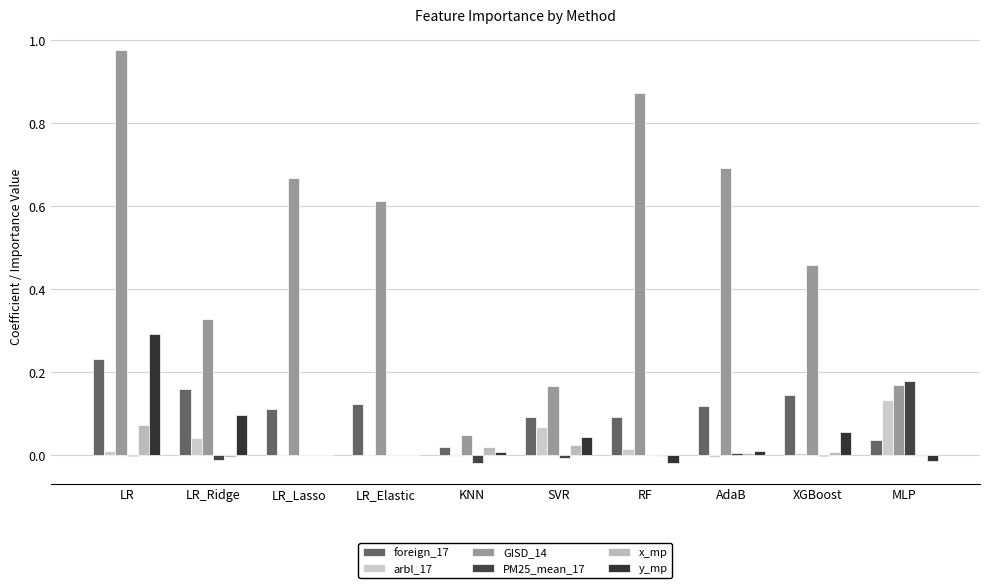

Reading left to right, transcribe all the data shown in this chart.

foreign_17: LR=0.2	LR_Ridge=0.2	LR_Lasso=0.1	LR_Elastic=0.1	KNN=0.0	SVR=0.1	RF=0.1	AdaB=0.1	XGBoost=0.1	MLP=0.0
arbl_17: LR=0.0	LR_Ridge=0.0	LR_Lasso=-0.0	LR_Elastic=0.0	KNN=-0.0	SVR=0.1	RF=0.0	AdaB=-0.0	XGBoost=0.0	MLP=0.1
GISD_14: LR=1.0	LR_Ridge=0.3	LR_Lasso=0.7	LR_Elastic=0.6	KNN=0.0	SVR=0.2	RF=0.9	AdaB=0.7	XGBoost=0.5	MLP=0.2
PM25_mean_17: LR=-0.0	LR_Ridge=-0.0	LR_Lasso=0.0	LR_Elastic=0.0	KNN=-0.0	SVR=-0.0	RF=-0.0	AdaB=0.0	XGBoost=-0.0	MLP=0.2
x_mp: LR=0.1	LR_Ridge=-0.0	LR_Lasso=0.0	LR_Elastic=0.0	KNN=0.0	SVR=0.0	RF=-0.0	AdaB=0.0	XGBoost=0.0	MLP=-0.0
y_mp: LR=0.3	LR_Ridge=0.1	LR_Lasso=0.0	LR_Elastic=0.0	KNN=0.0	SVR=0.0	RF=-0.0	AdaB=0.0	XGBoost=0.1	MLP=-0.0